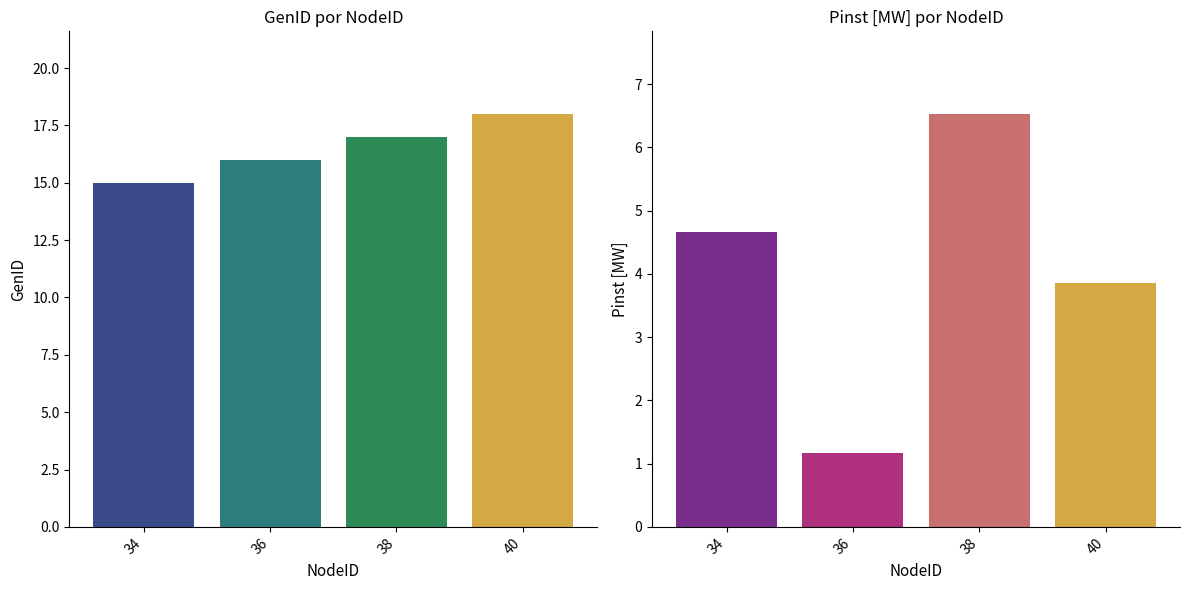

What is the greatest value displayed?

18.0